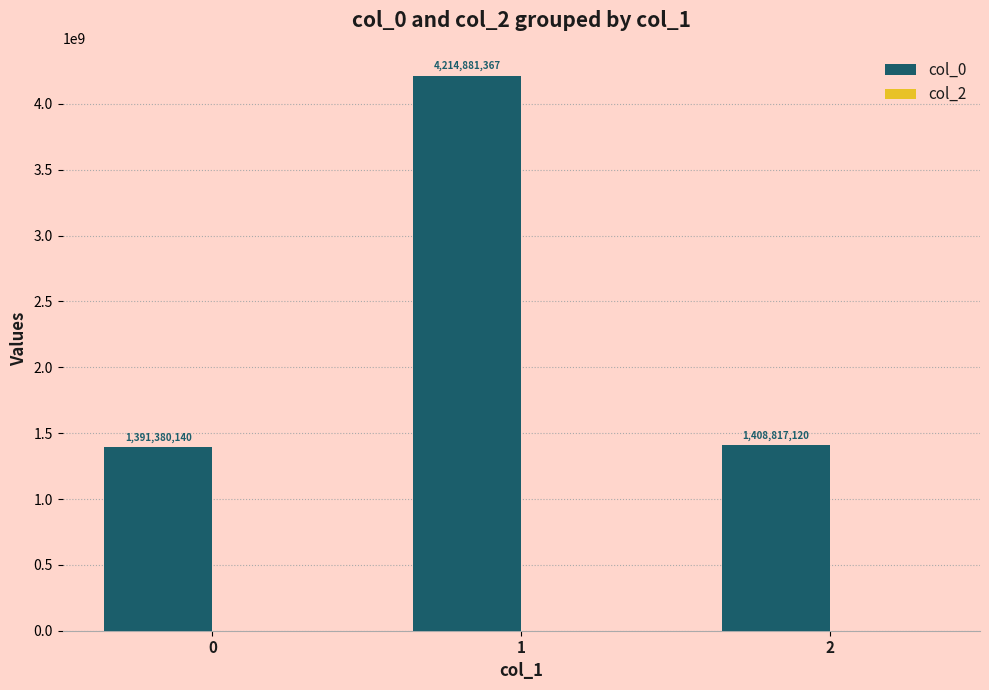

What is the sum of all values?

7015078627